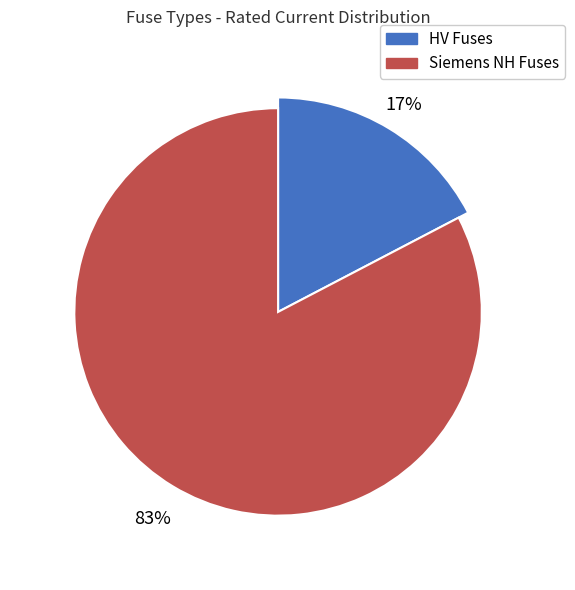

Does HV 160A account for over 50% of the chart?

No